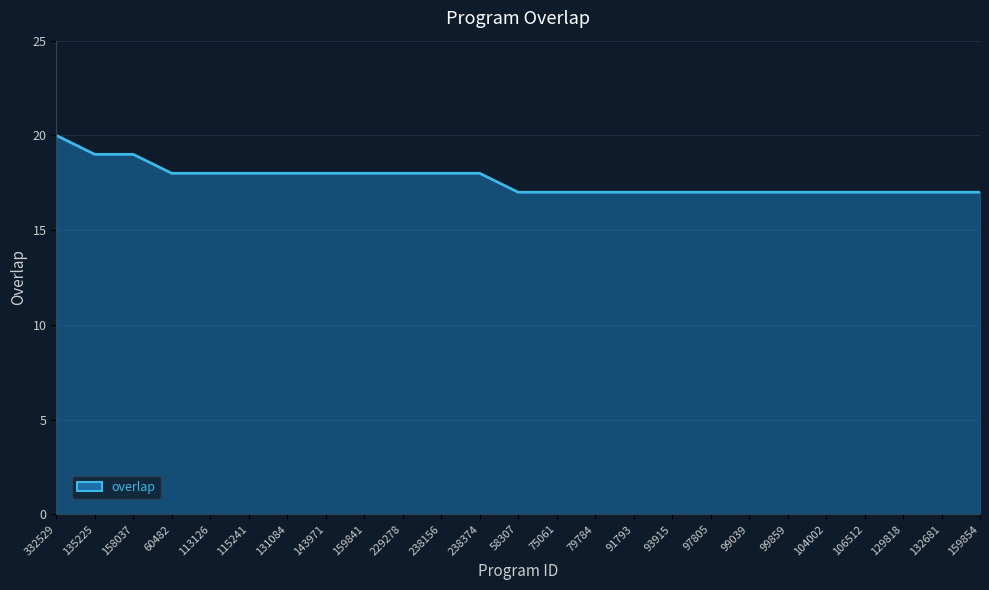

What is the maximum value shown in the chart?

20